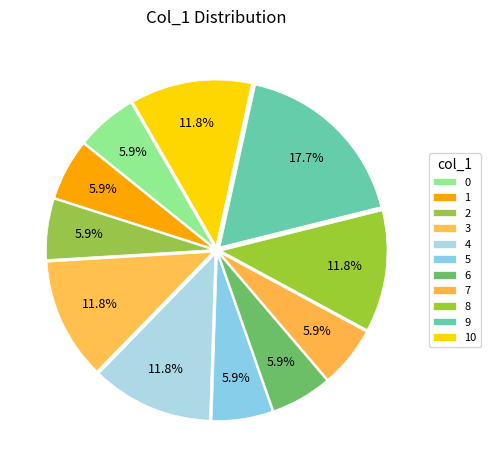

How many segments does this pie chart have?

11